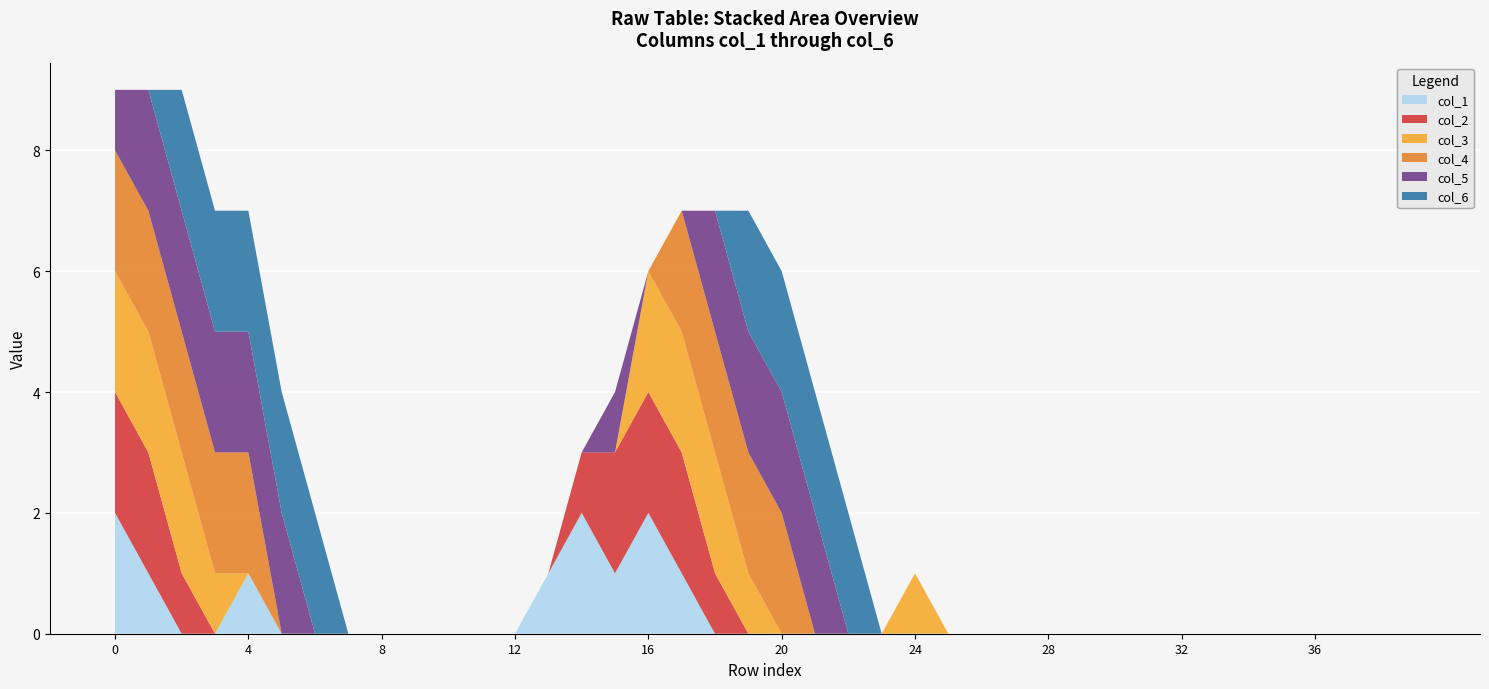

Reading left to right, list all the values displayed in this chart.

col_1: 0=2	1=1	2=0	3=0	4=1	5=0	6=0	7=0	8=0	9=0	10=0	11=0	12=0	13=1	14=2	15=1	16=2	17=1	18=0	19=0	20=0	21=0	22=0	23=0	24=0	25=0	26=0	27=0	28=0	29=0	30=0	31=0	32=0	33=0	34=0	35=0	36=0	37=0	38=0	39=0
col_2: 0=2	1=2	2=1	3=0	4=0	5=0	6=0	7=0	8=0	9=0	10=0	11=0	12=0	13=0	14=1	15=2	16=2	17=2	18=1	19=0	20=0	21=0	22=0	23=0	24=0	25=0	26=0	27=0	28=0	29=0	30=0	31=0	32=0	33=0	34=0	35=0	36=0	37=0	38=0	39=0
col_3: 0=2	1=2	2=2	3=1	4=0	5=0	6=0	7=0	8=0	9=0	10=0	11=0	12=0	13=0	14=0	15=0	16=2	17=2	18=2	19=1	20=0	21=0	22=0	23=0	24=1	25=0	26=0	27=0	28=0	29=0	30=0	31=0	32=0	33=0	34=0	35=0	36=0	37=0	38=0	39=0
col_4: 0=2	1=2	2=2	3=2	4=2	5=0	6=0	7=0	8=0	9=0	10=0	11=0	12=0	13=0	14=0	15=0	16=0	17=2	18=2	19=2	20=2	21=0	22=0	23=0	24=0	25=0	26=0	27=0	28=0	29=0	30=0	31=0	32=0	33=0	34=0	35=0	36=0	37=0	38=0	39=0
col_5: 0=1	1=2	2=2	3=2	4=2	5=2	6=0	7=0	8=0	9=0	10=0	11=0	12=0	13=0	14=0	15=1	16=0	17=0	18=2	19=2	20=2	21=2	22=0	23=0	24=0	25=0	26=0	27=0	28=0	29=0	30=0	31=0	32=0	33=0	34=0	35=0	36=0	37=0	38=0	39=0
col_6: 0=0	1=0	2=2	3=2	4=2	5=2	6=2	7=0	8=0	9=0	10=0	11=0	12=0	13=0	14=0	15=0	16=0	17=0	18=0	19=2	20=2	21=2	22=2	23=0	24=0	25=0	26=0	27=0	28=0	29=0	30=0	31=0	32=0	33=0	34=0	35=0	36=0	37=0	38=0	39=0